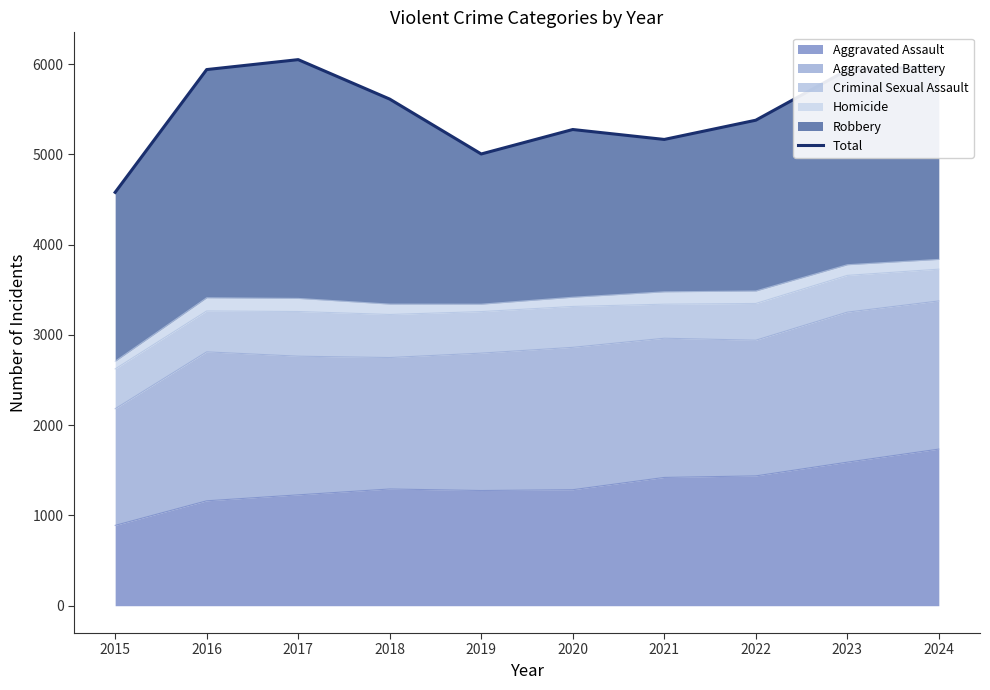

Reading right to left, transcribe all the data shown in this chart.

5972	5934	5378	5165	5275	5004	5612	6049	5939	4579